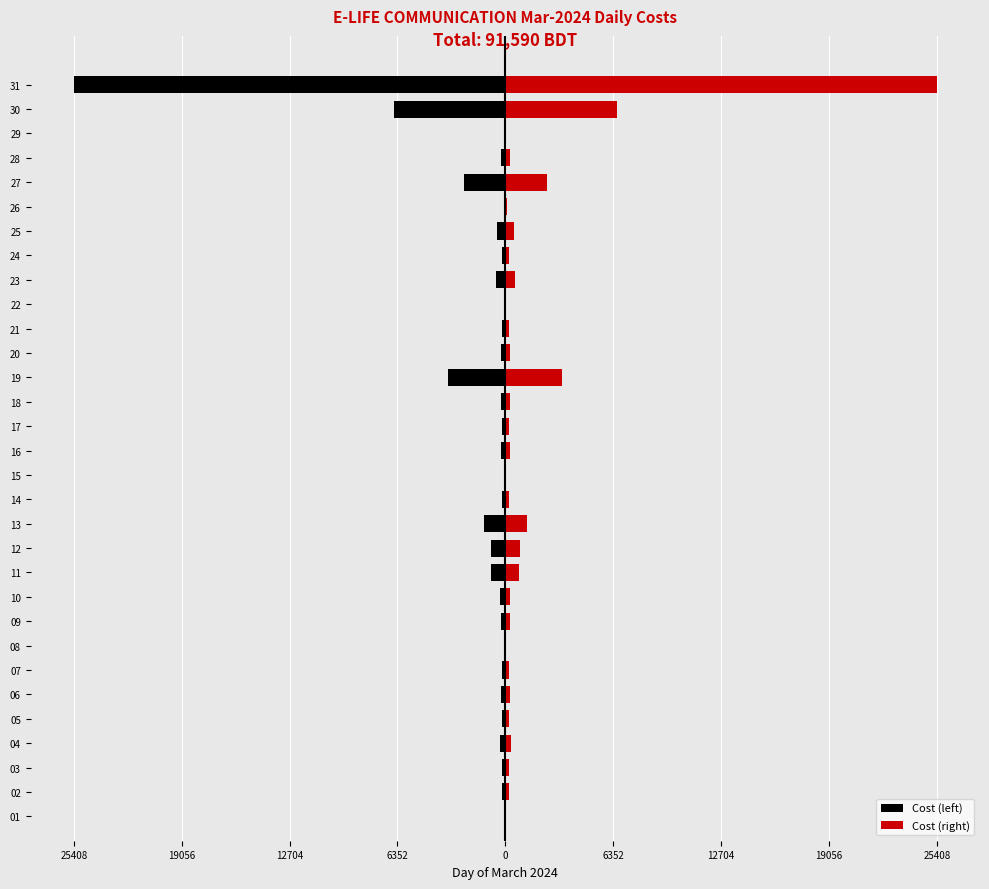

List the series in order of their peak value, lowest first.

Cost (left), Cost (right)